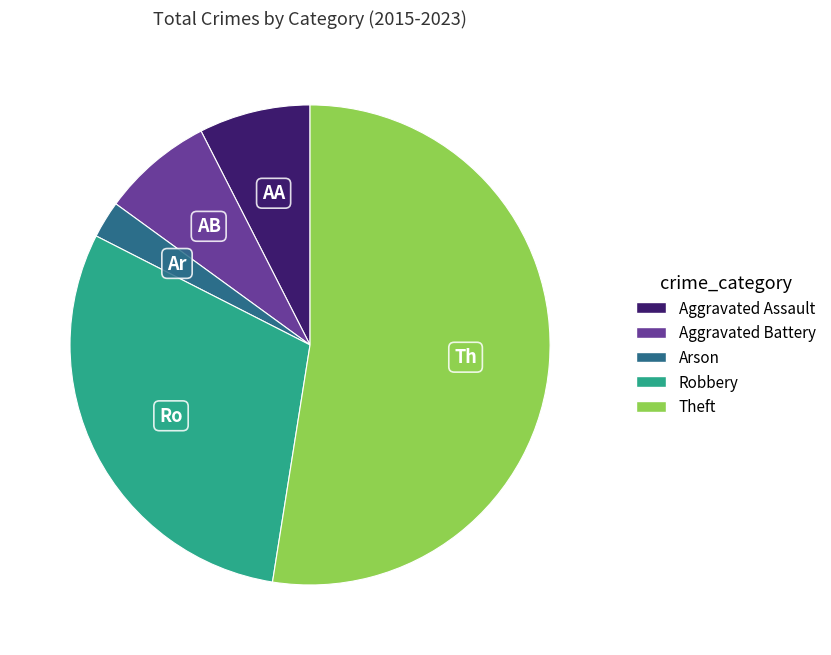

Which slice is the largest?

Theft